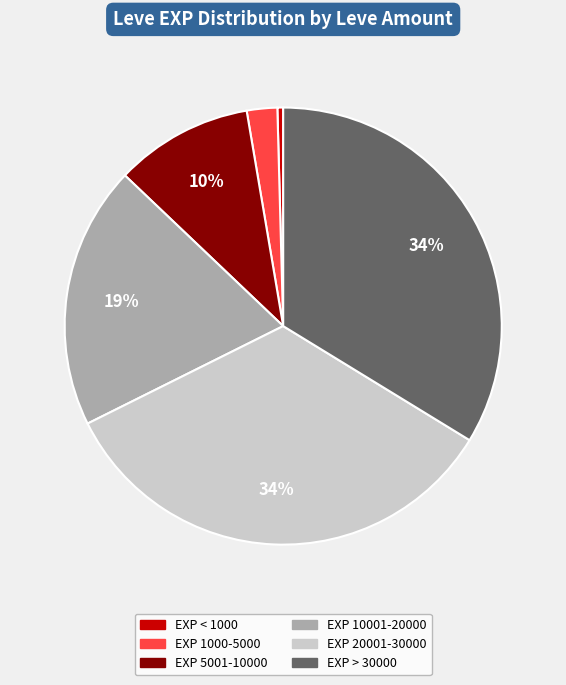

To the nearest percent, what is the average slice percentage?

17%